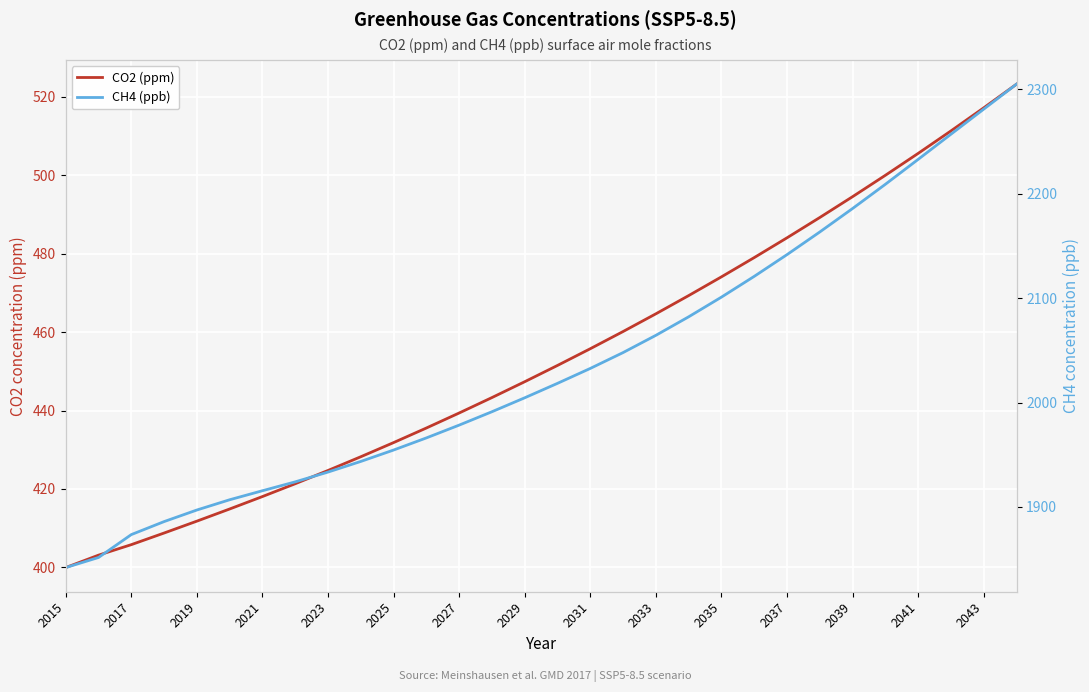

How many data points in CO2 (ppm) are less than 451?

15